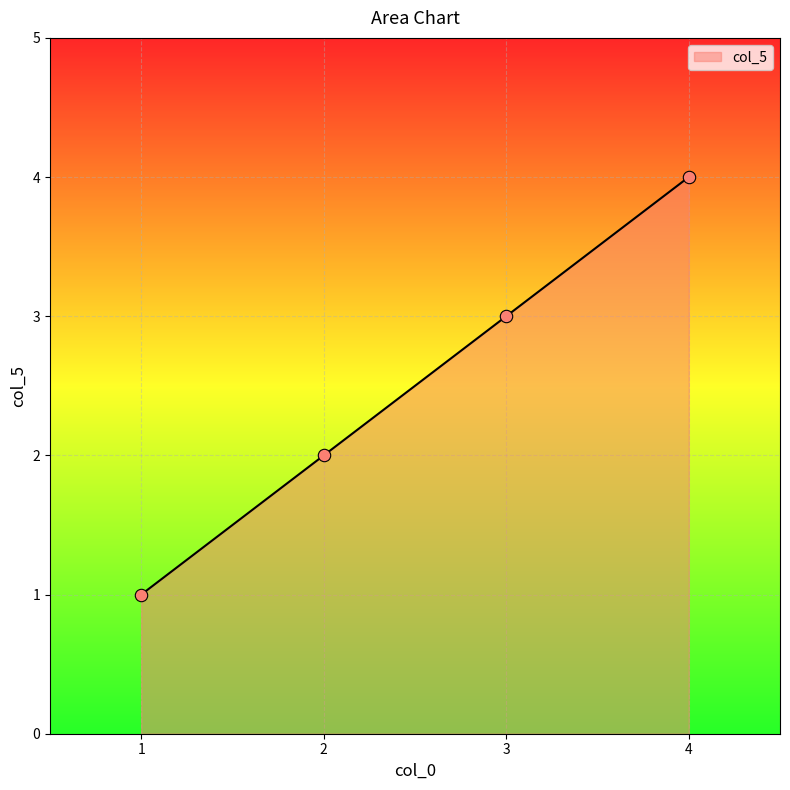

What is the change in value from 1 to 4?

+3